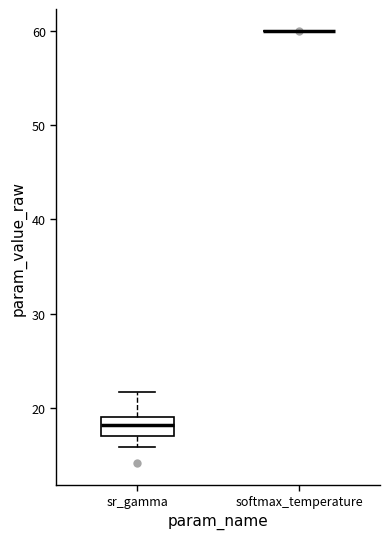

Where does the upper whisker of the box for sr_gamma end on the y-axis? The values are not printed on the chart, so give them approximately, as read against the axis.

22